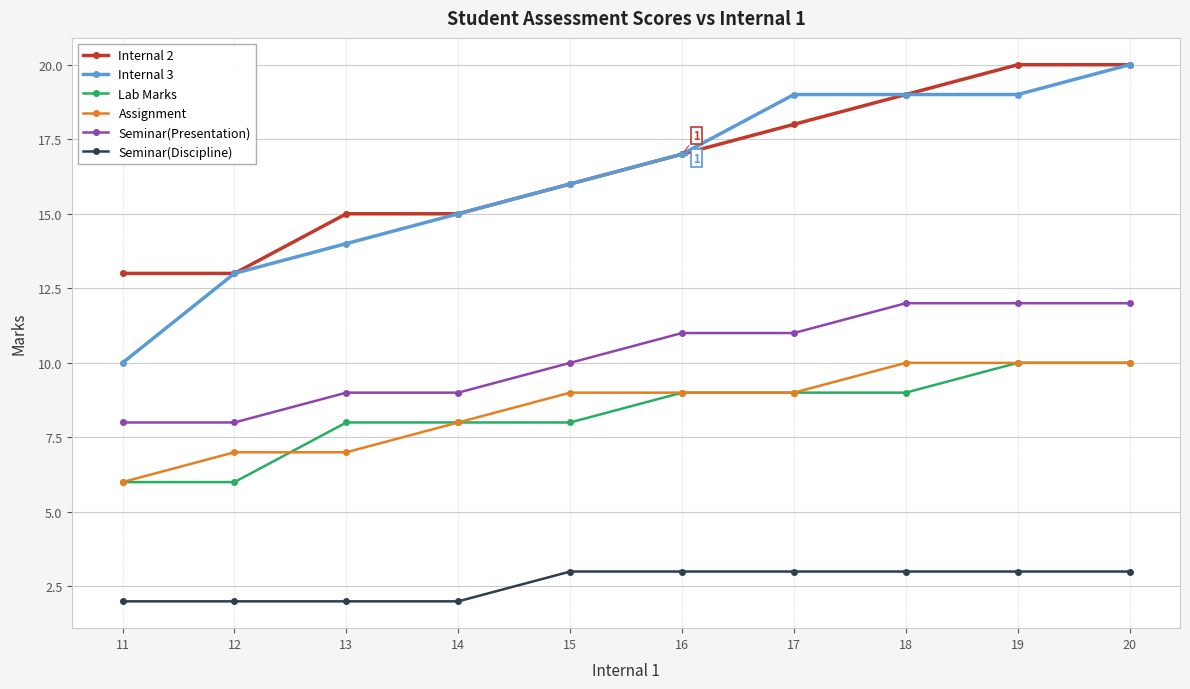

Does the chart display data point markers on the line(s)?

Yes